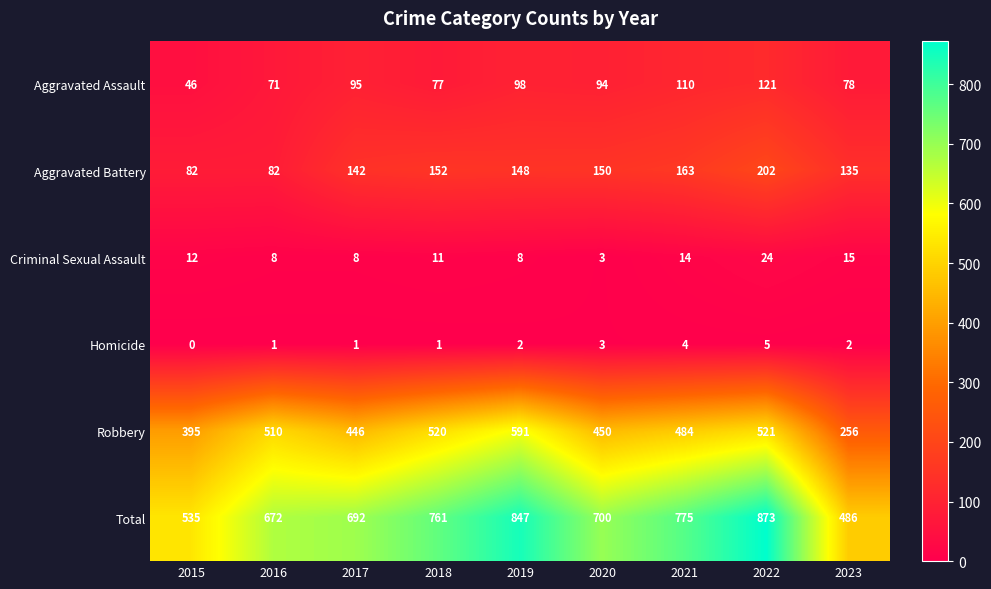

Between 2015 and 2022, which series saw the biggest shift?

Total